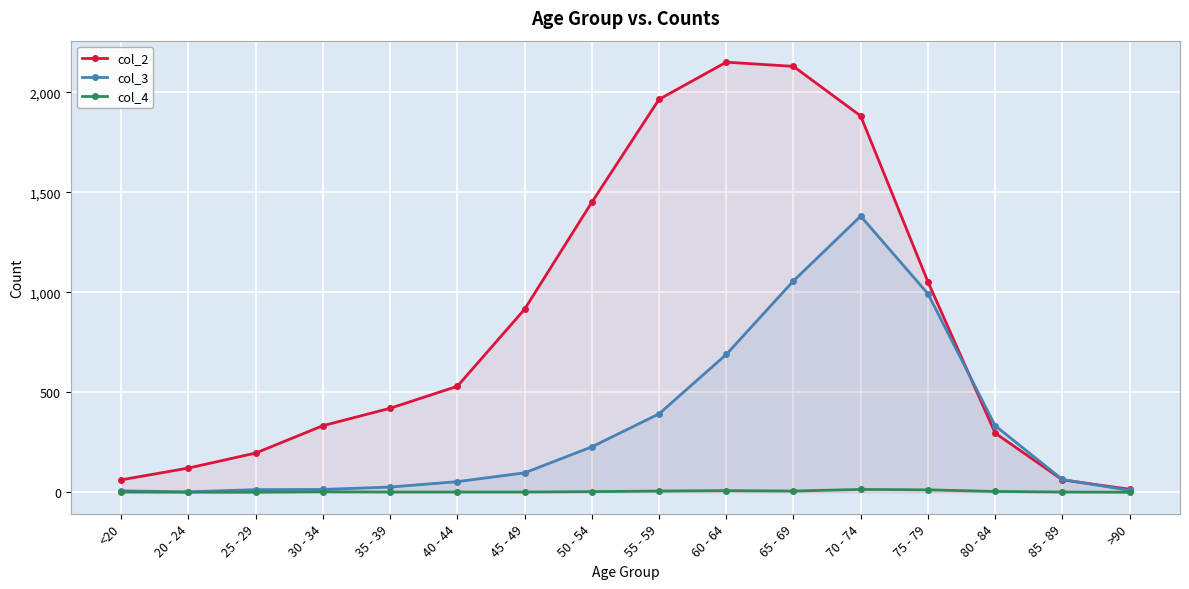

How many interior local peaks does the col_3 series have?

1